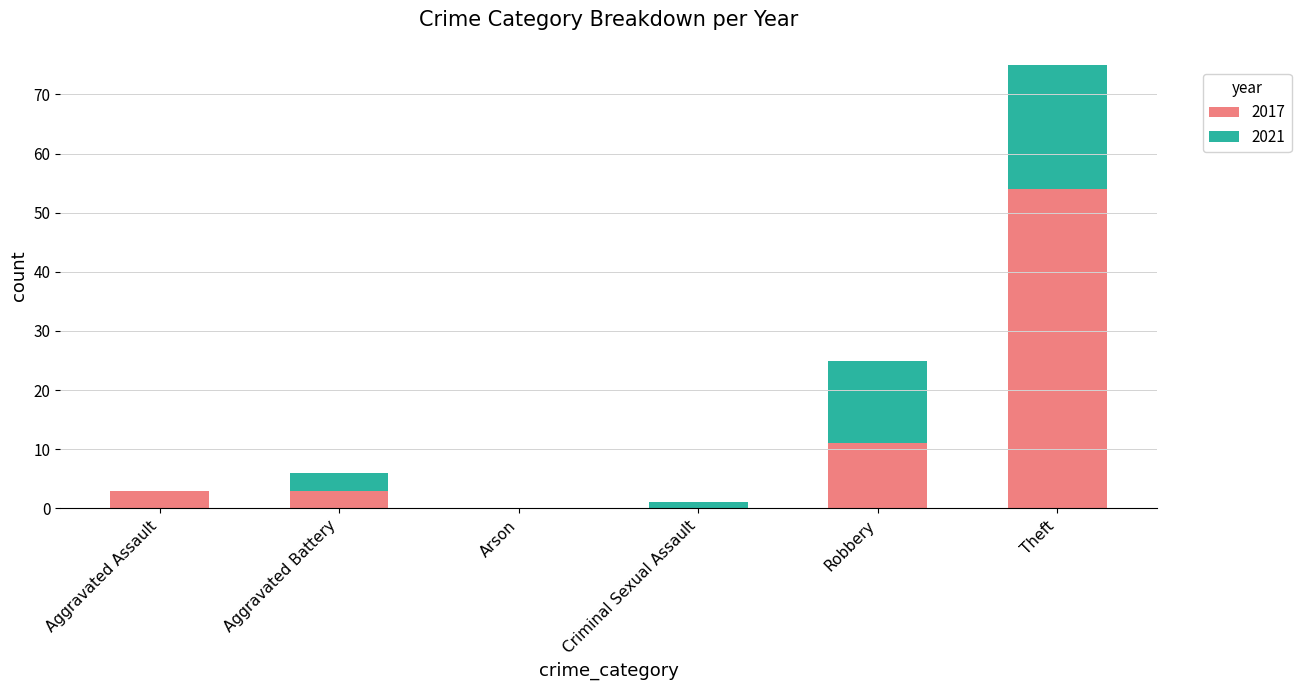

Read the 2017 value at Aggravated Battery.

3